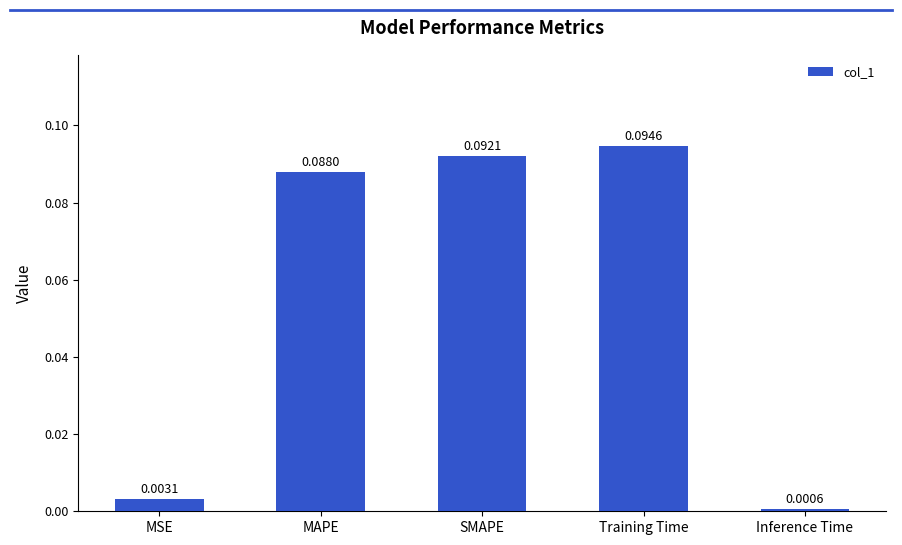

At which label is the value closest to 0?

Inference Time